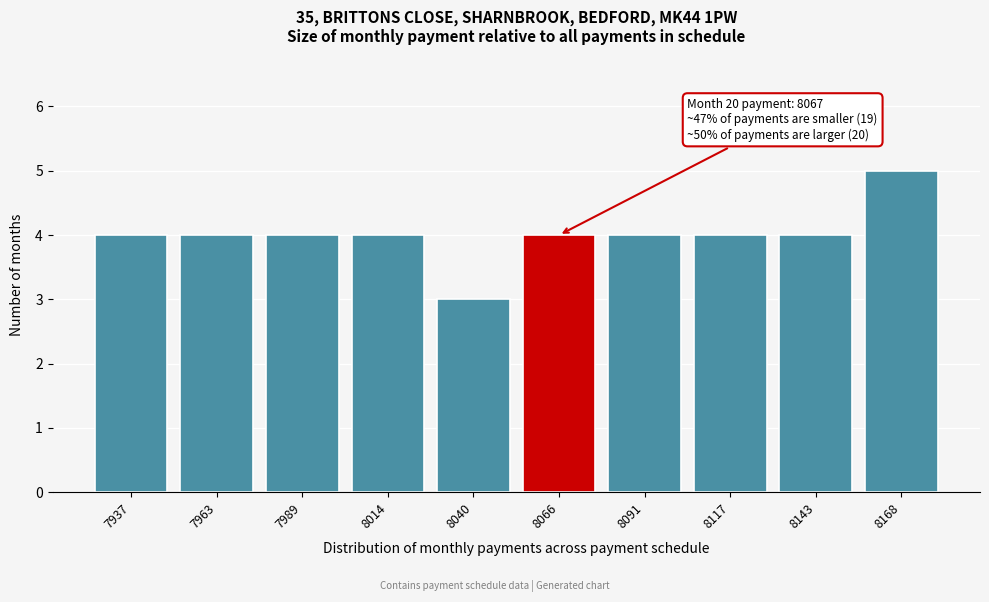

Reading right to left, transcribe all the data shown in this chart.

8168=5	8143=4	8117=4	8091=4	8066=4	8040=3	8014=4	7989=4	7963=4	7937=4